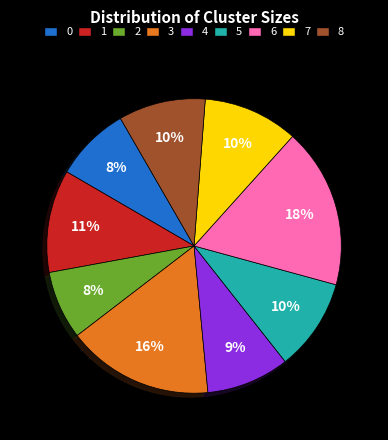

How many segments does this pie chart have?

9